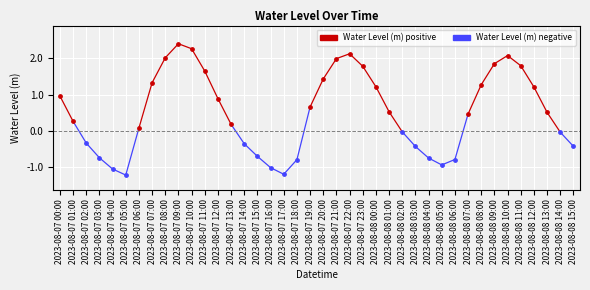

Which series reaches the maximum Y coordinate?

Water Level (m) positive